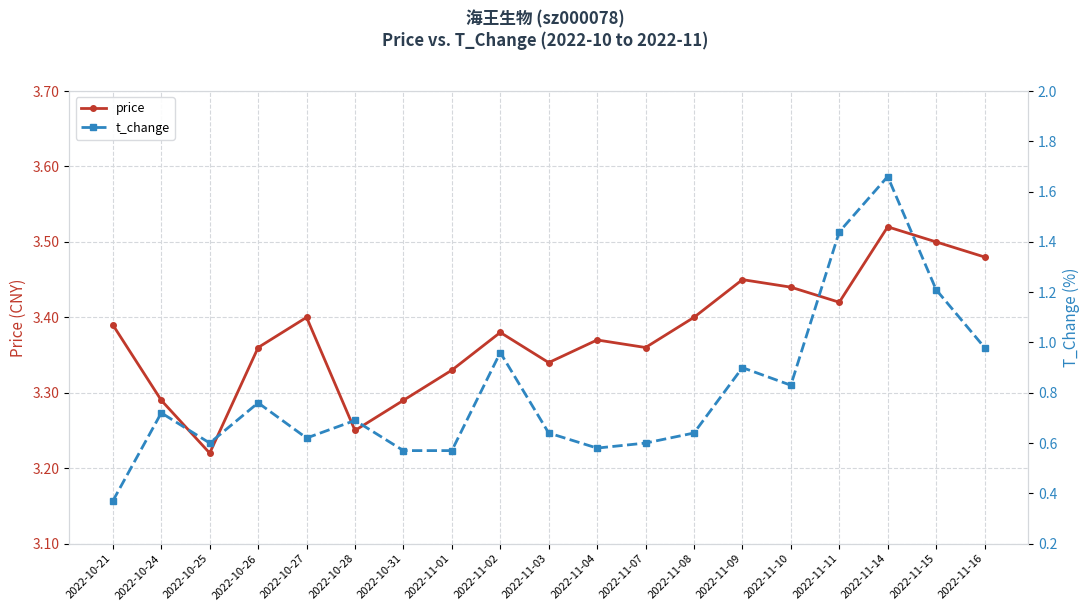

Which series has the largest total across all categories?

price